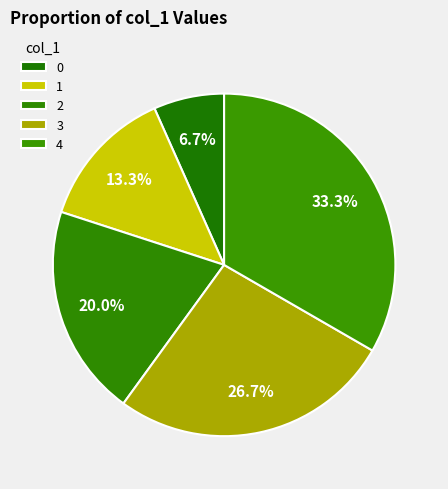

Is there any slice that represents more than half of the pie?

No